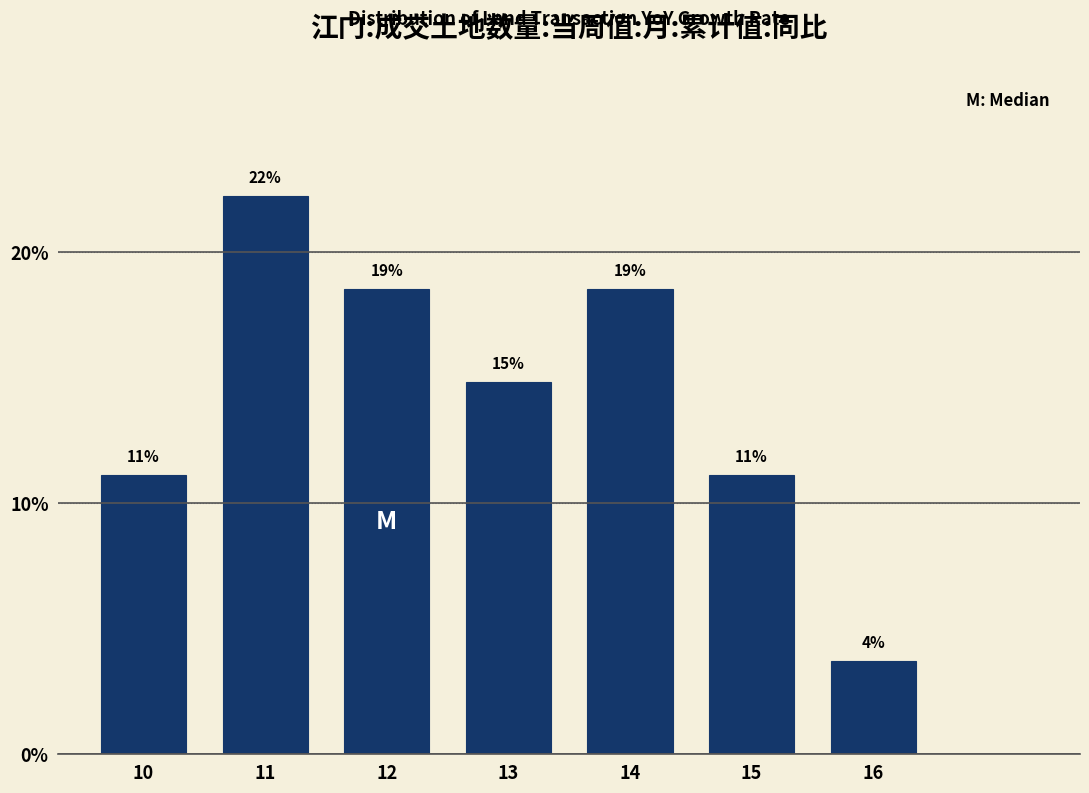

Are the bars horizontal?

No